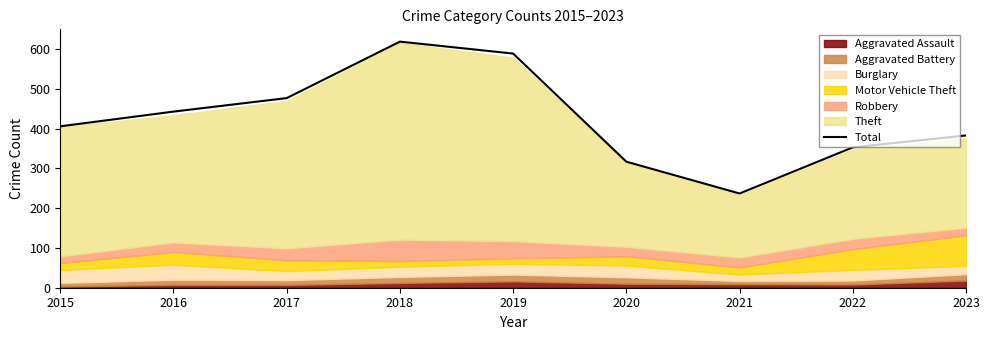

What is the value of the 6th point from the left?

317